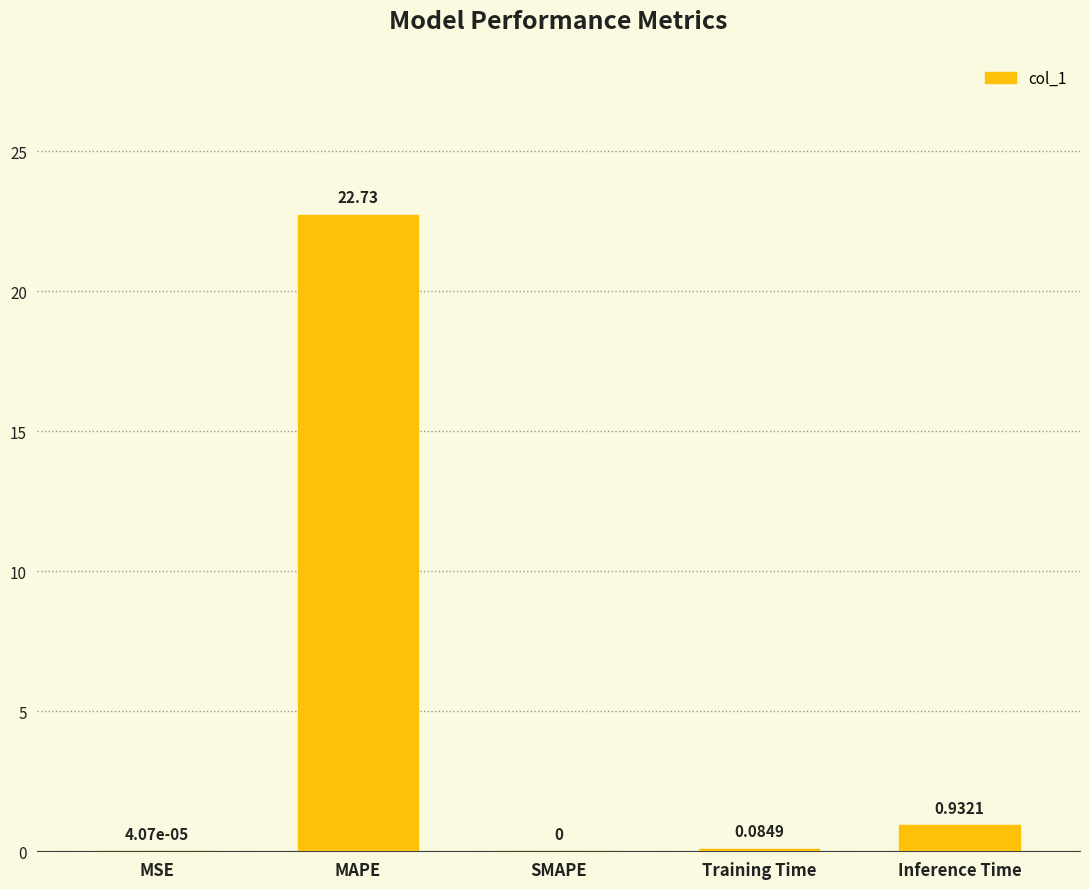

The chart shows a value of 0.0 at MSE. True or false?

True